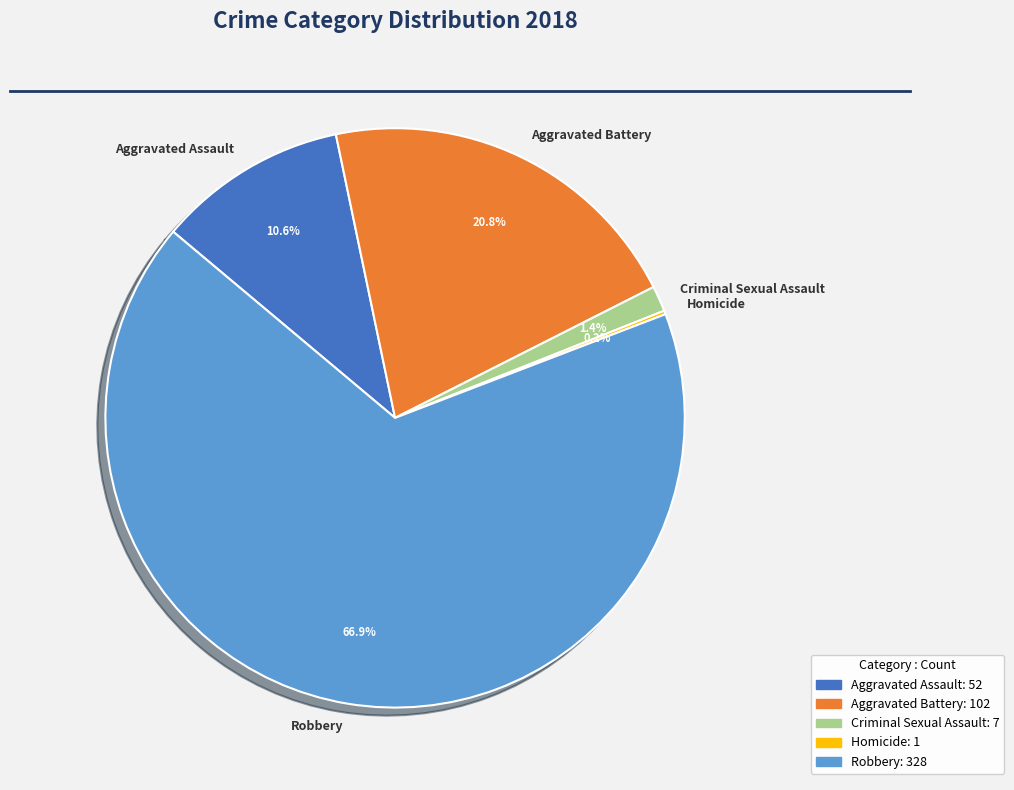

The Criminal Sexual Assault slice represents 16% of the pie. True or false?

False